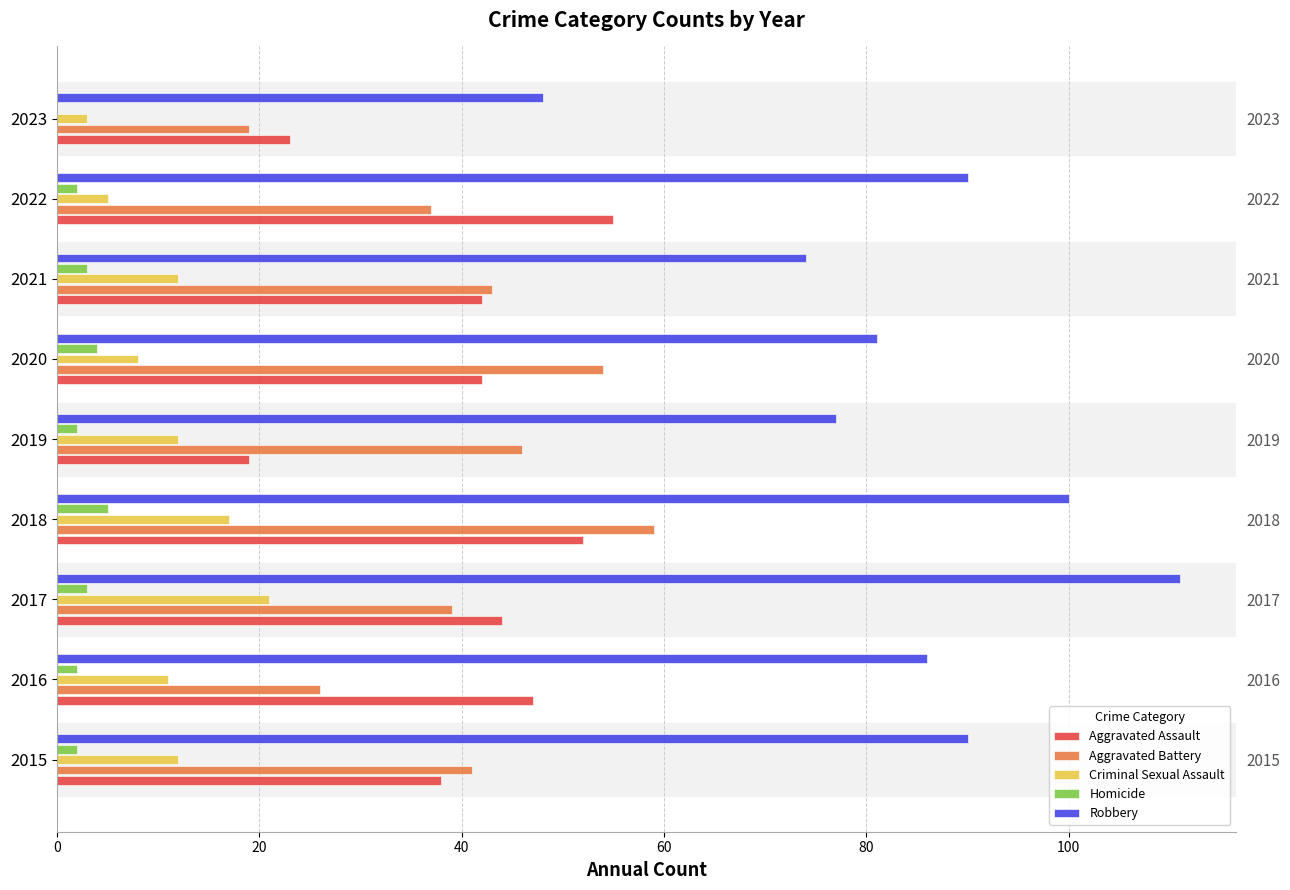

At how many categories does at least one series exceed 15?

9